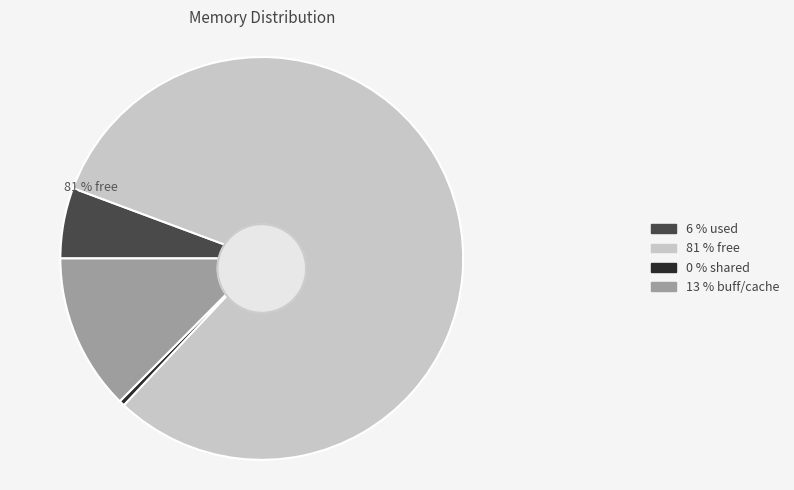

How many segments does this pie chart have?

4